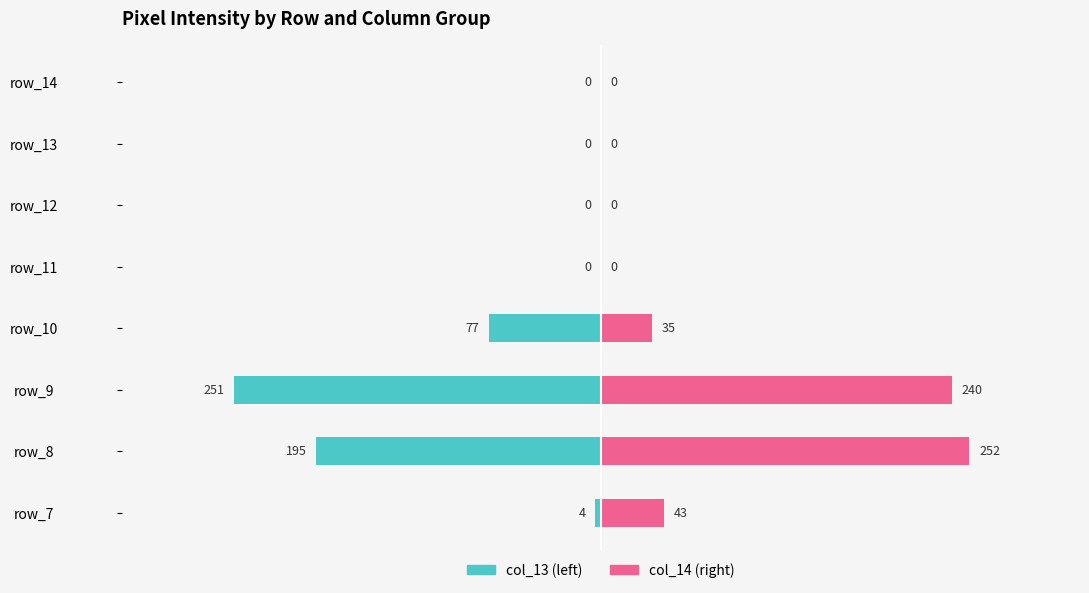

How many series are shown in this chart?

2